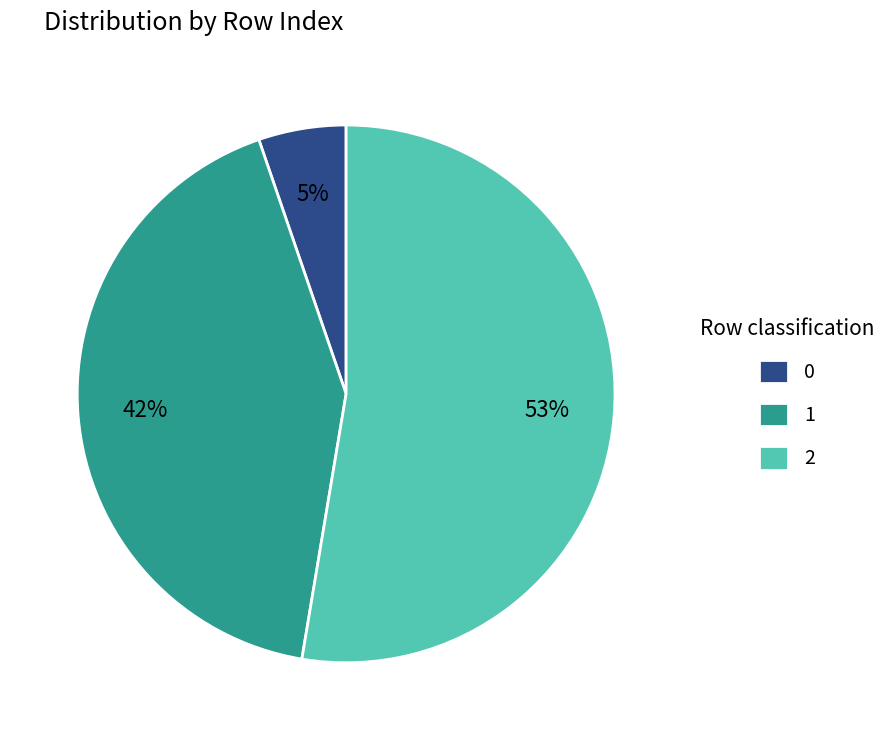

The 2 slice represents 59% of the pie. True or false?

False